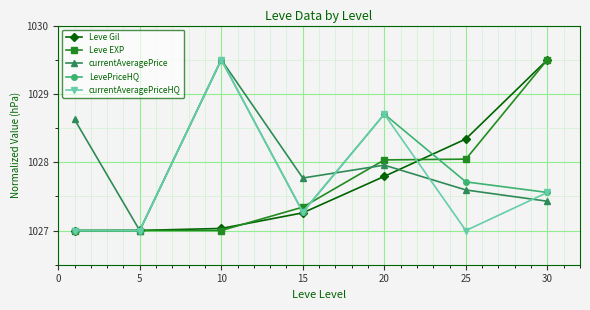

True or false: Leve Gil has more than 1 interior local peaks.

False